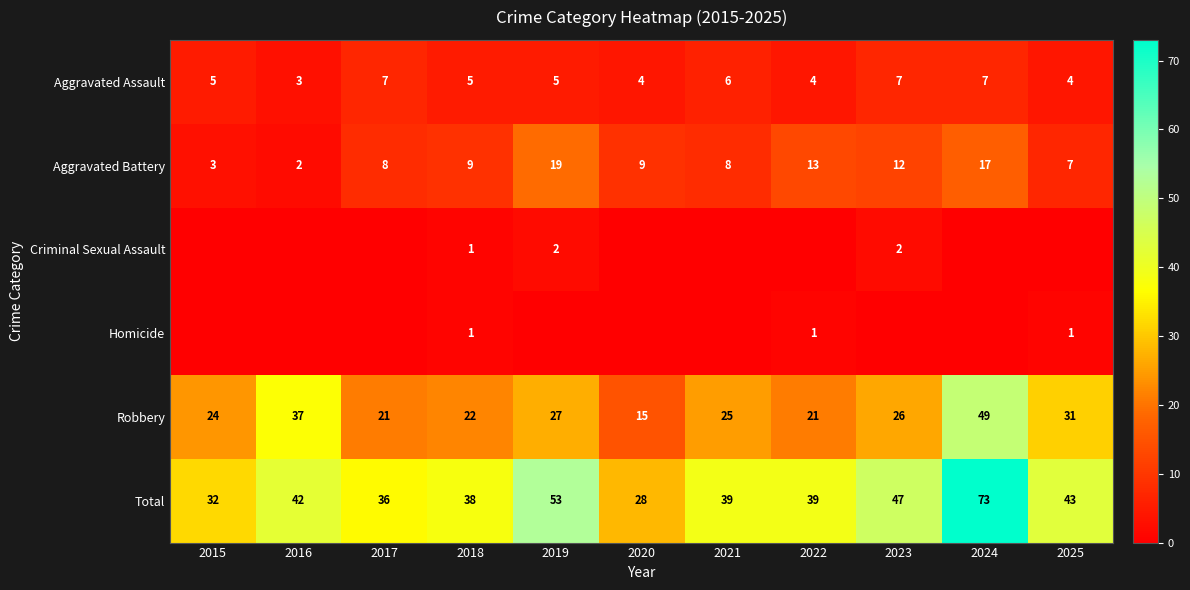

At how many categories does at least one series exceed 71?

1